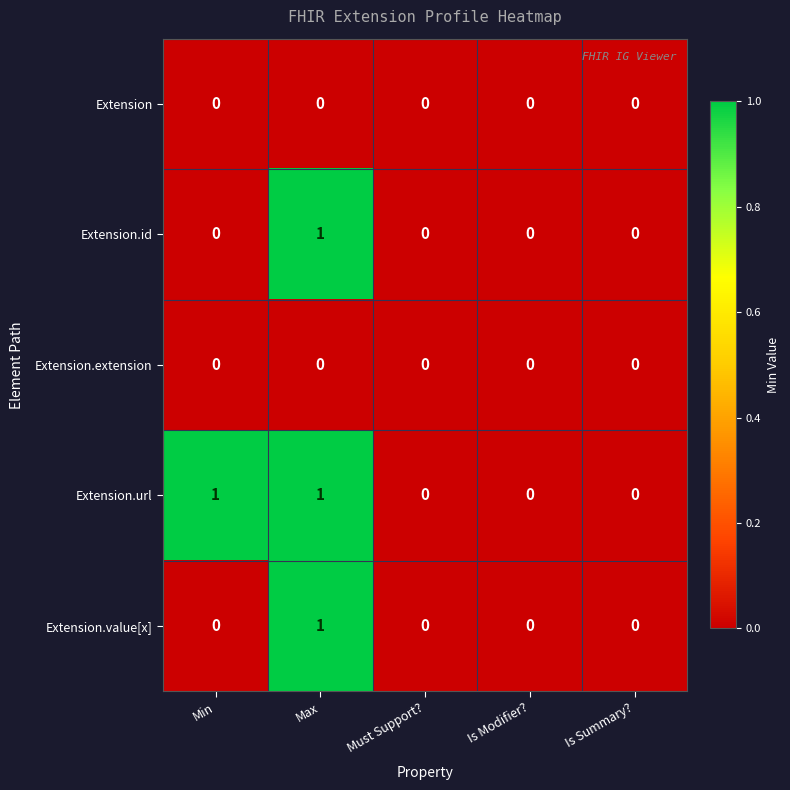

Which series has the largest total across all categories?

Extension.url